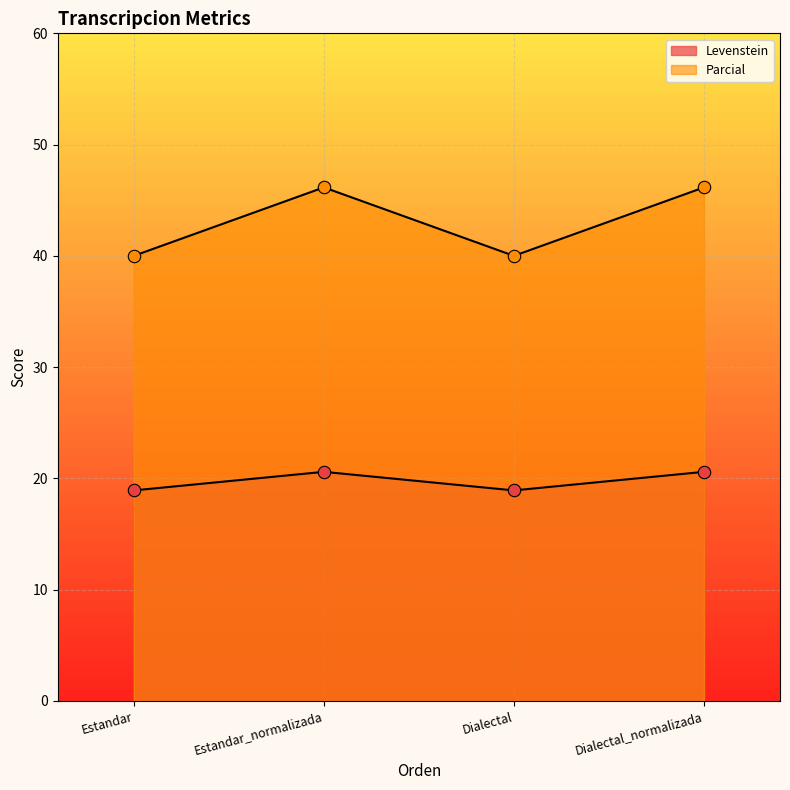

At which category is the sum across all series the highest?

Estandar_normalizada